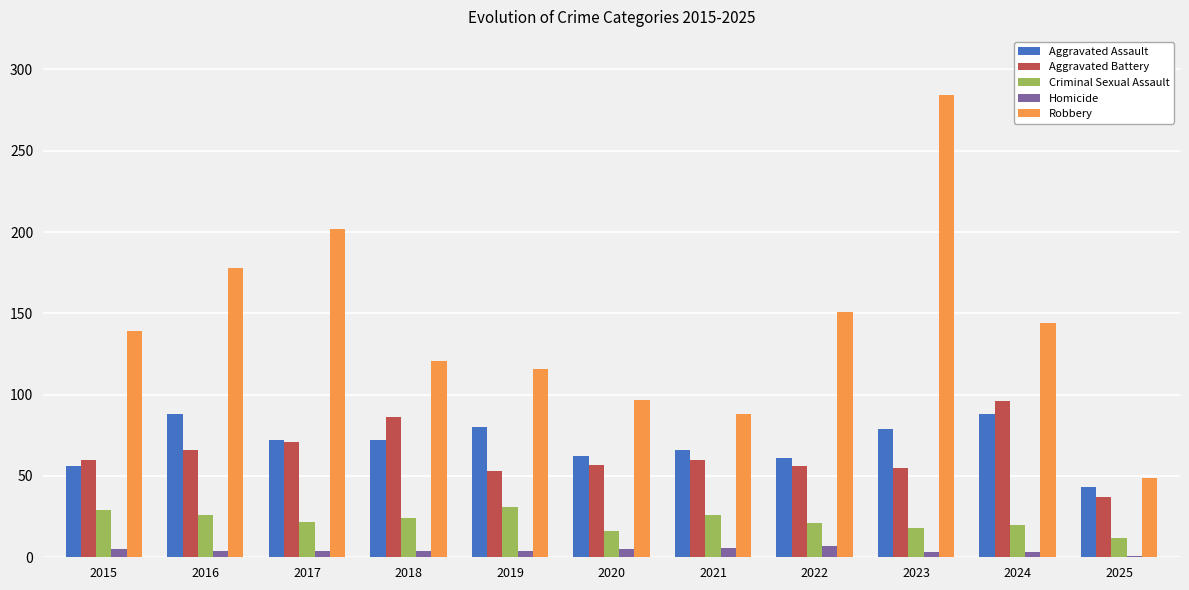

What is the minimum value for Criminal Sexual Assault?

12